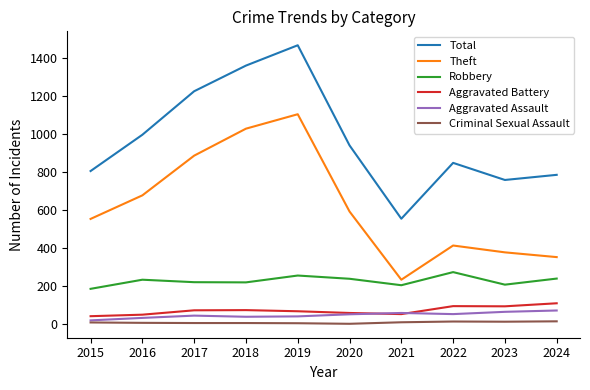

At which category is the sum across all series the highest?

2019